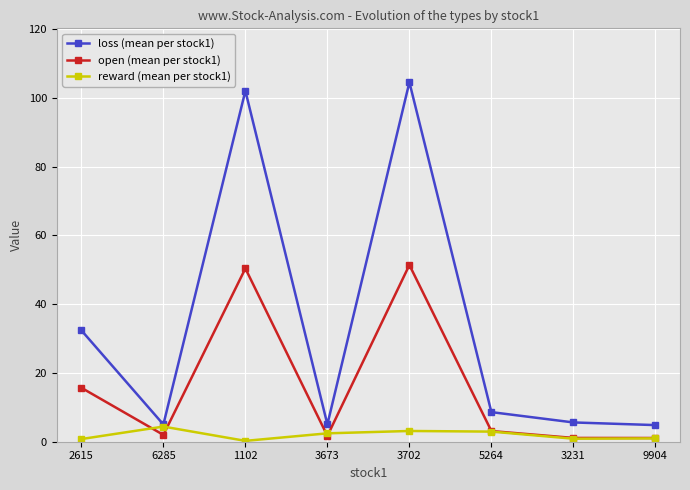

What position from the left is 3231?

7